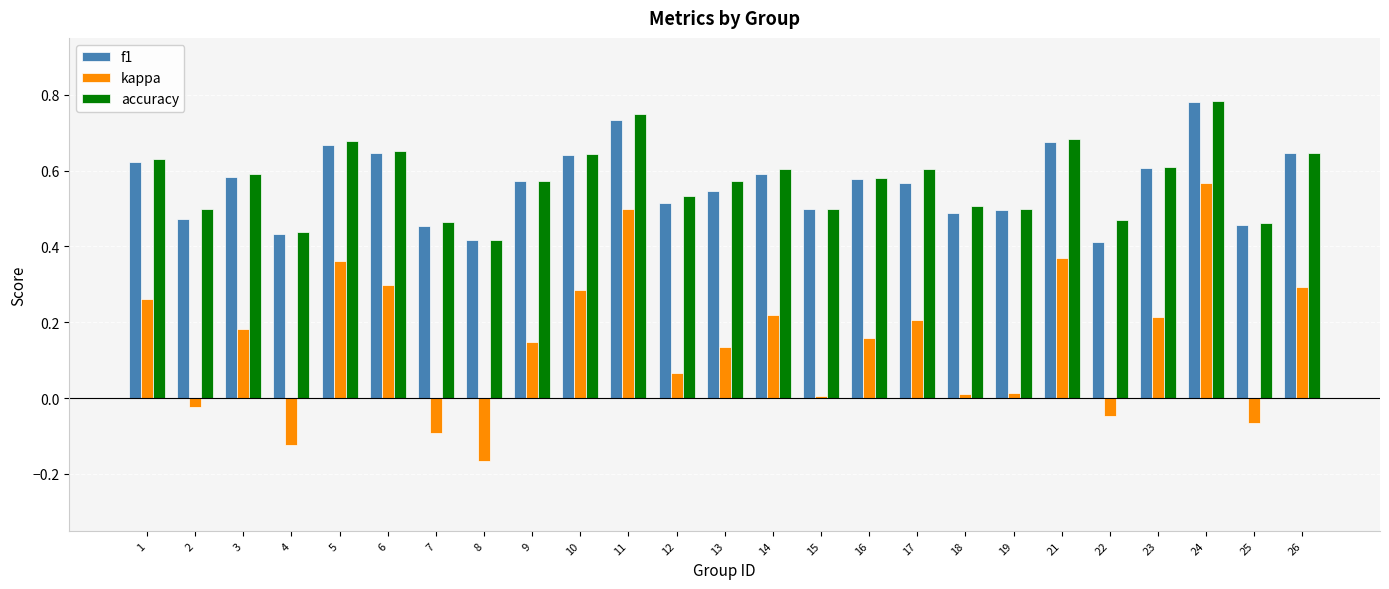

What is the sum of all accuracy values?

14.4